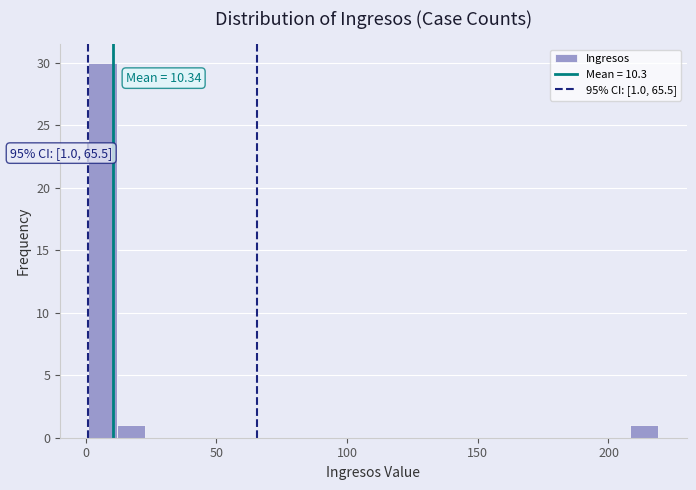

Around what value on the x-axis is the tallest bar? Give the approximate position of its centre, as read against the axis.

5